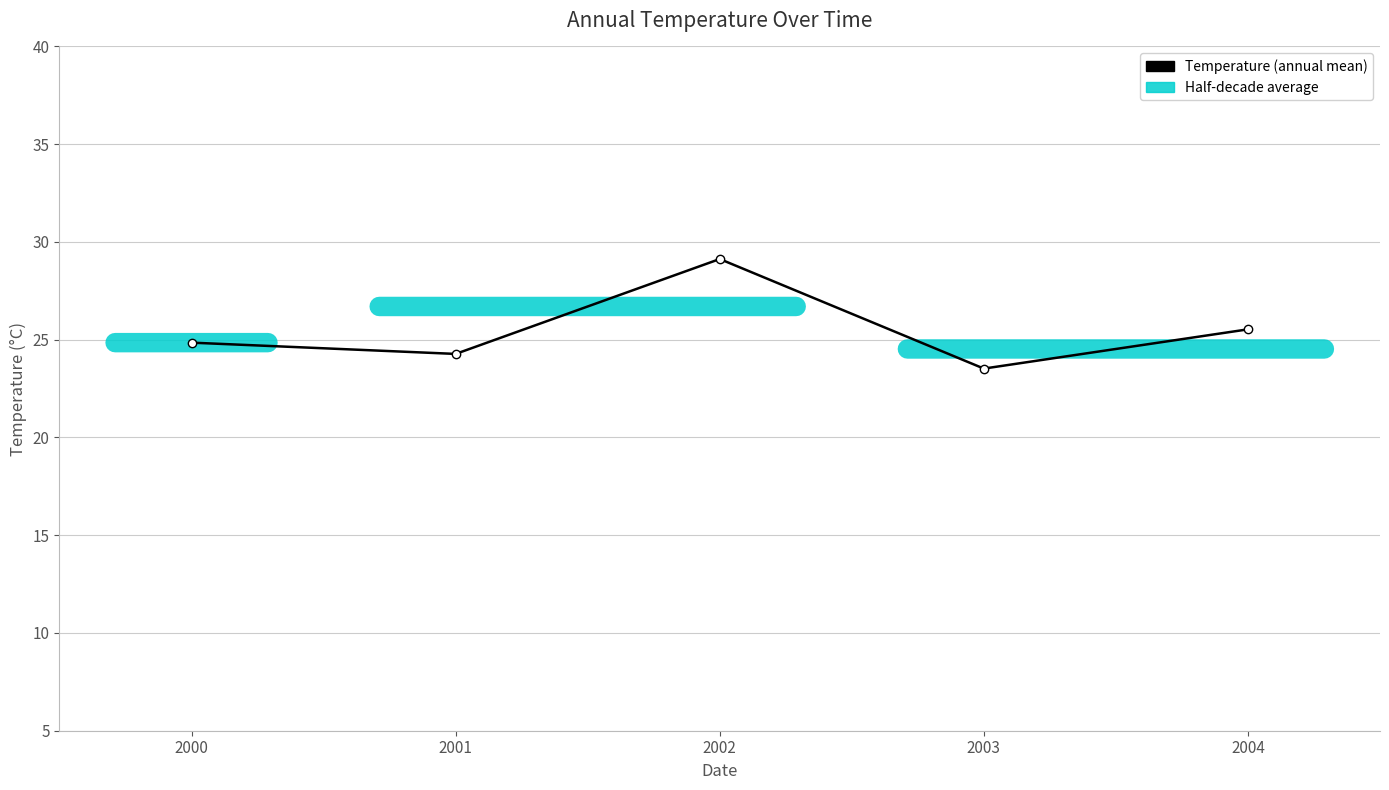

True or false: there are more than 0 points higher than both neighbors.

True